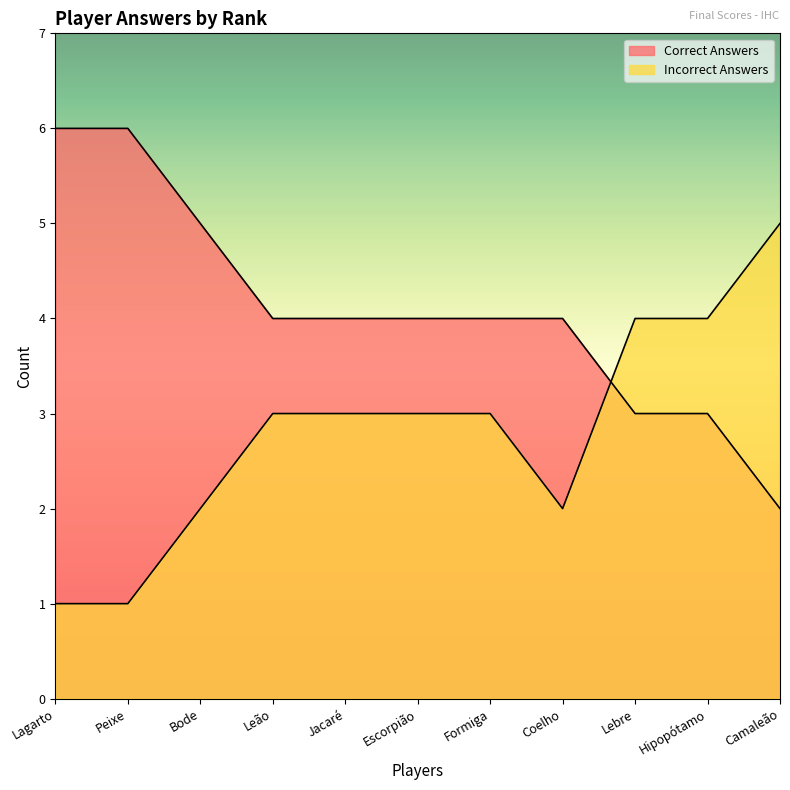

What value does the Incorrect Answers series have at Escorpião?

3